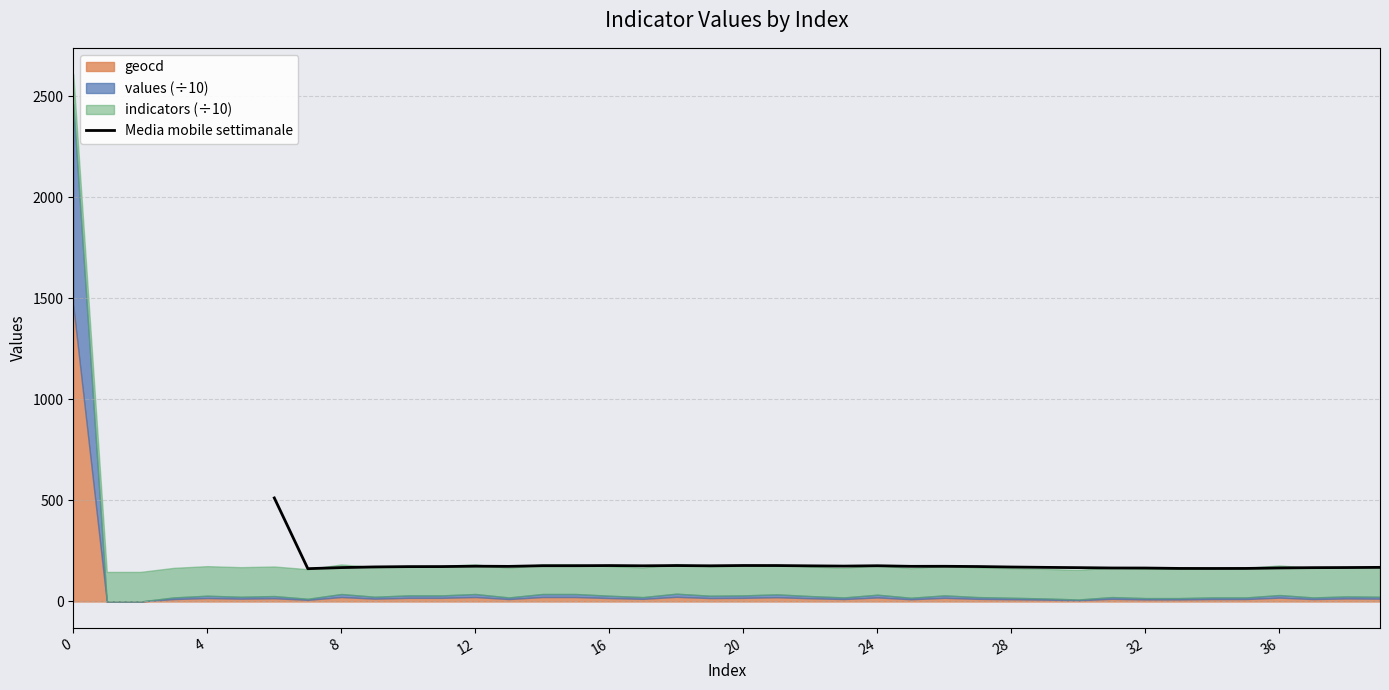

The chart shows a value of 167.8 at 8. True or false?

True